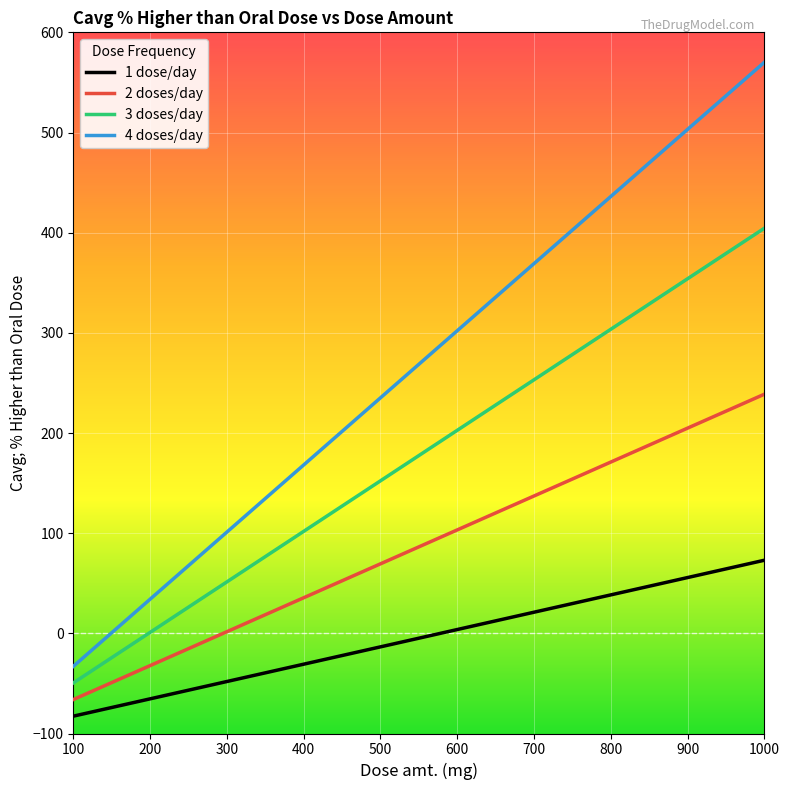

True or false: 4 doses/day and 1 dose/day cross at least once.

False